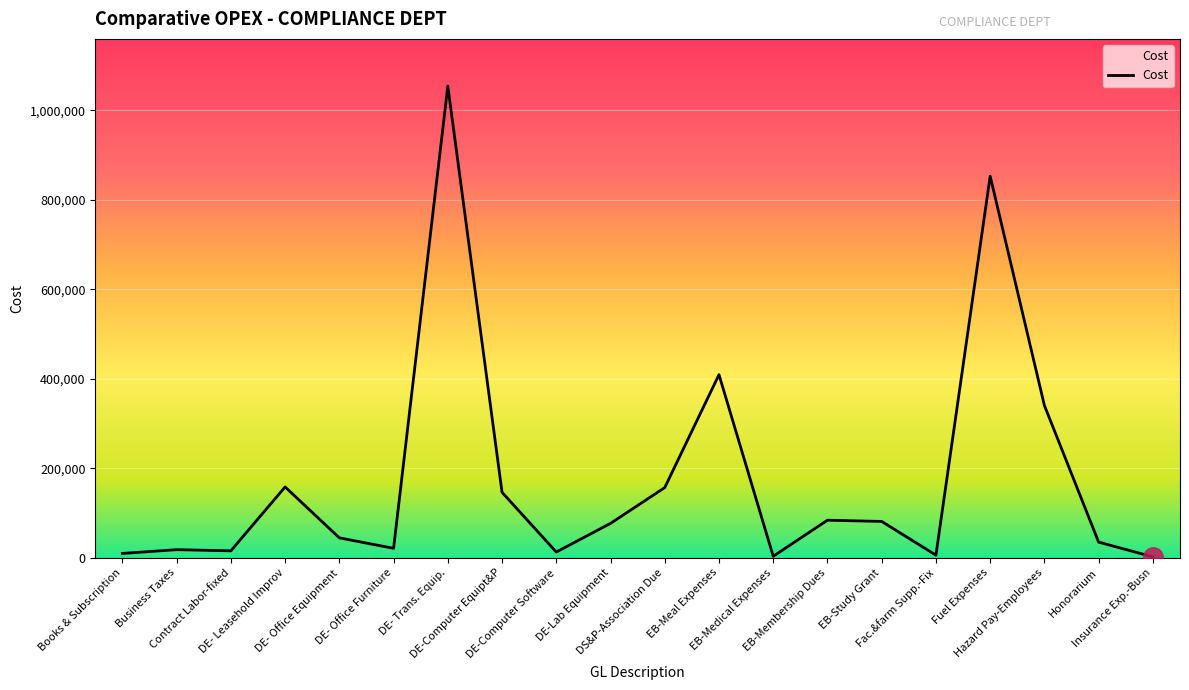

Reading left to right, what are all the values shown in this chart?

9445.1	17830.3	15260.0	158060.9	44251.2	20829.3	1054256.0	145985.7	12558.4	76587.0	156615.5	409048.3	3050.0	83697.0	80929.5	5554.9	852869.0	340187.5	34667.0	1834.0